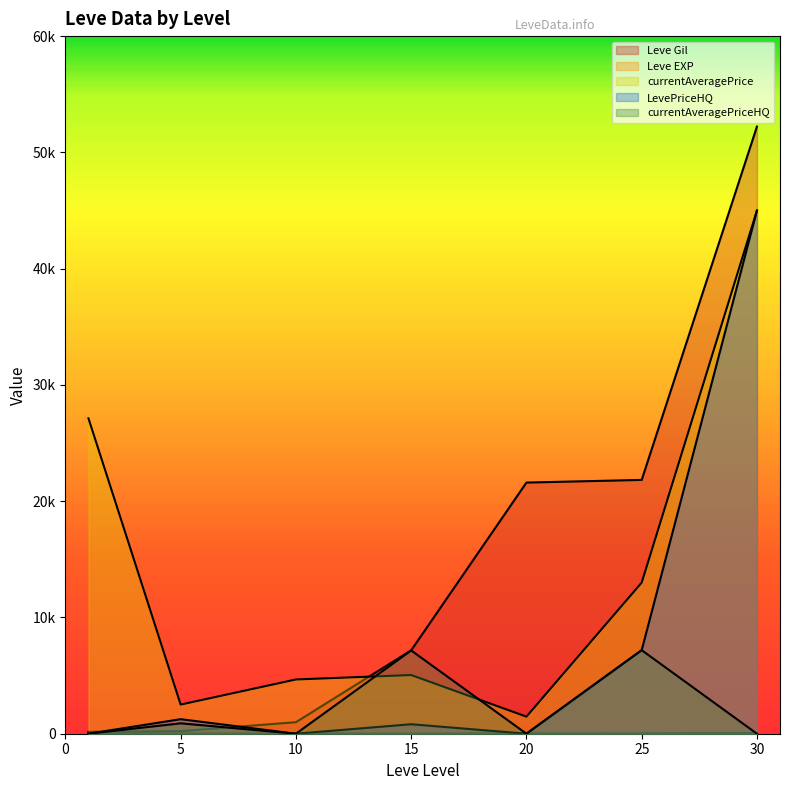

Does the chart have visible grid lines?

No